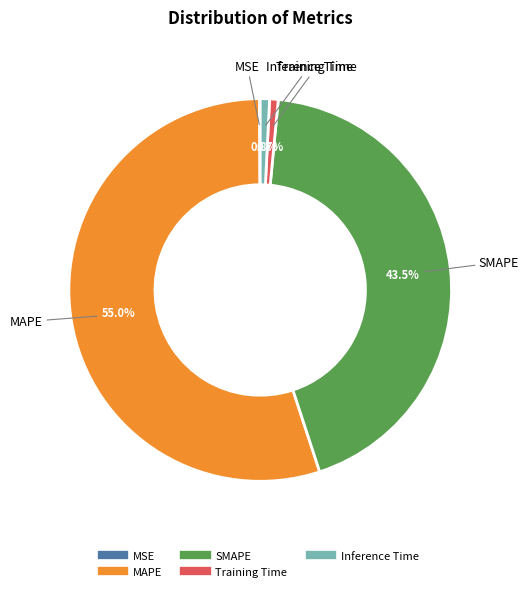

Does any single category account for the majority?

Yes